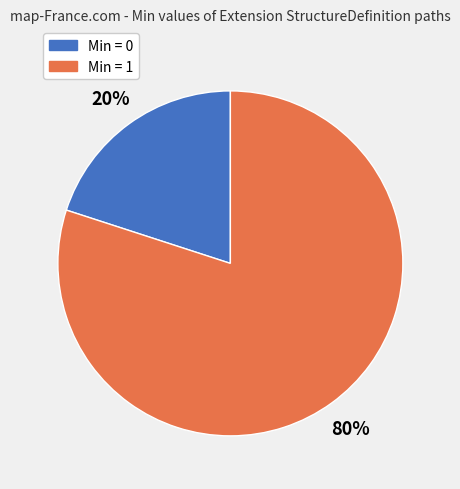

To the nearest percent, what is the average slice percentage?

50%